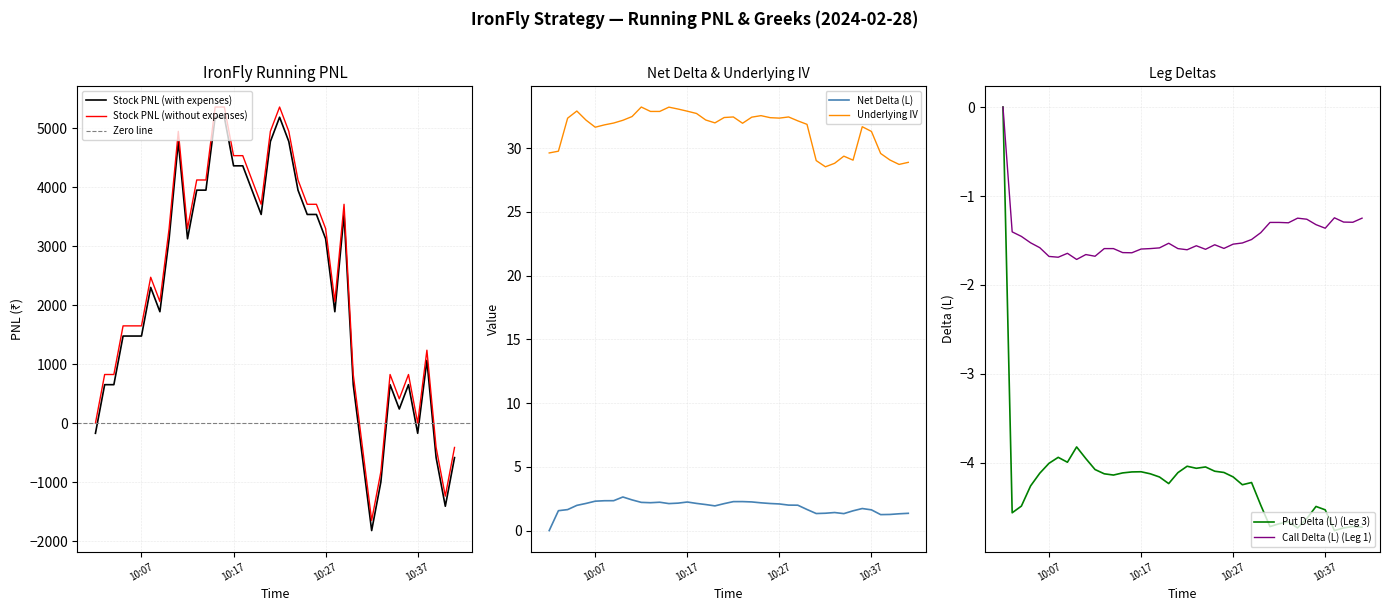

What is the label of the 2nd point from the left?

2024-02-28 10:03:00